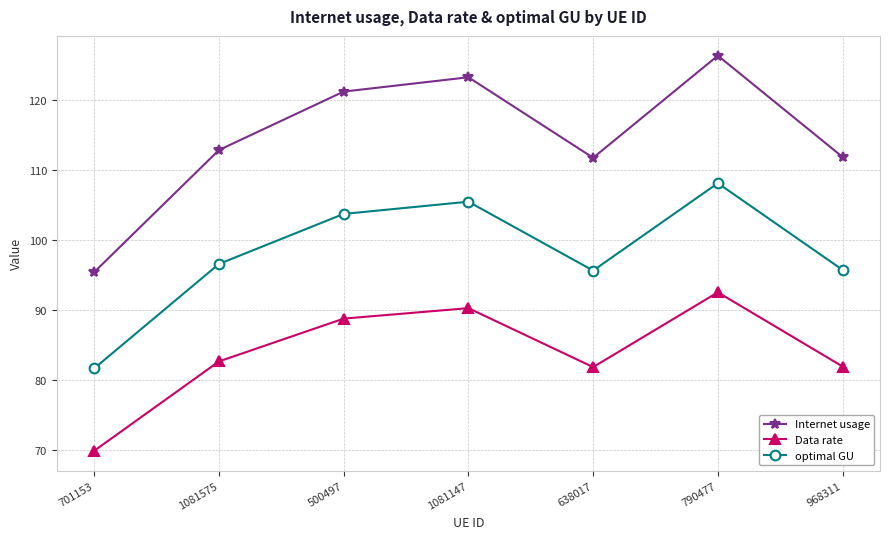

What is the difference between the Internet usage values at 1081147 and 1081575?

10.4